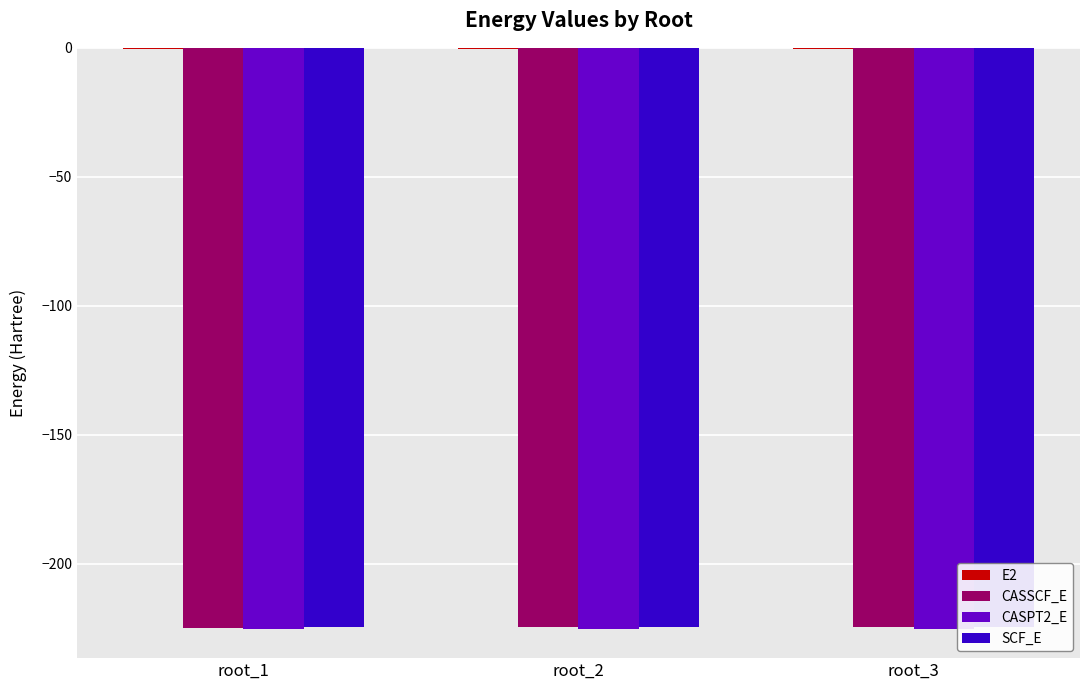

Is the value of SCF_E at root_1 greater than the value of CASSCF_E at root_3?

Yes